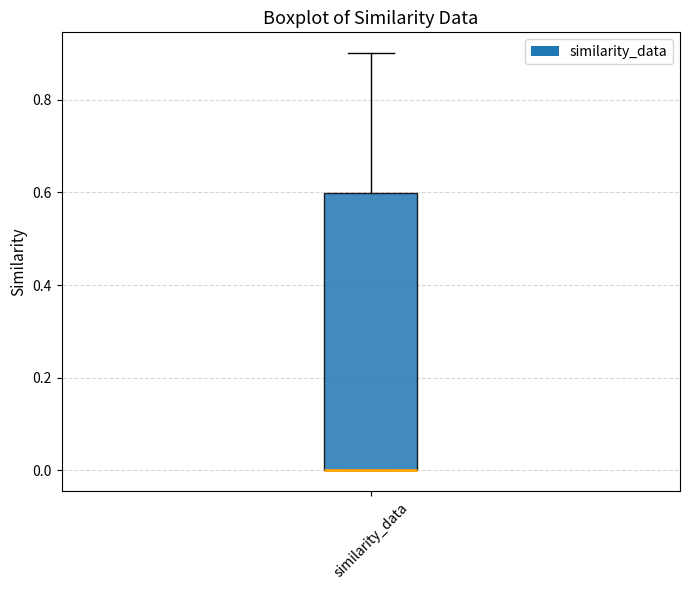

Where does the upper whisker of the box for similarity_data end on the y-axis? The values are not printed on the chart, so give them approximately, as read against the axis.

0.9